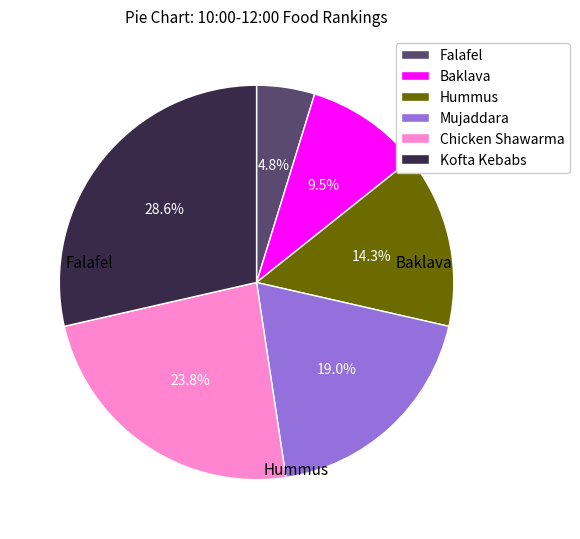

Does any single category account for the majority?

No